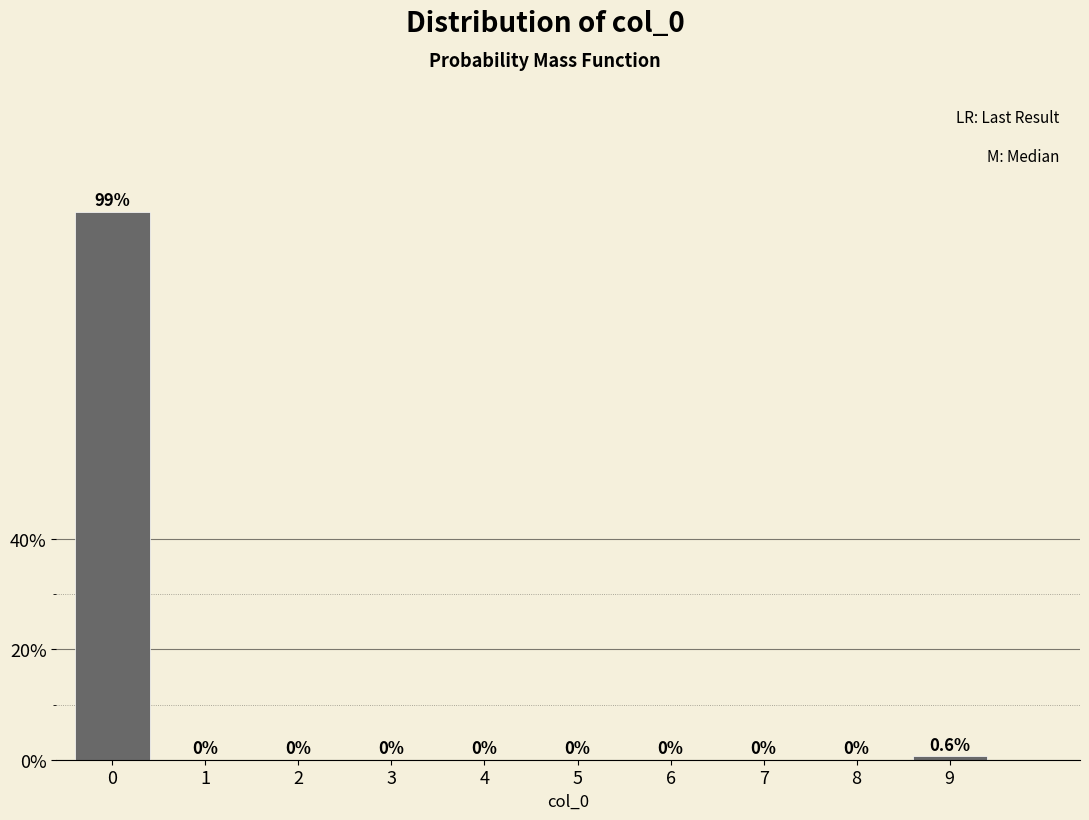

Reading left to right, extract all data points from this chart.

0=99.4	1=0.0	2=0.0	3=0.0	4=0.0	5=0.0	6=0.0	7=0.0	8=0.0	9=0.6